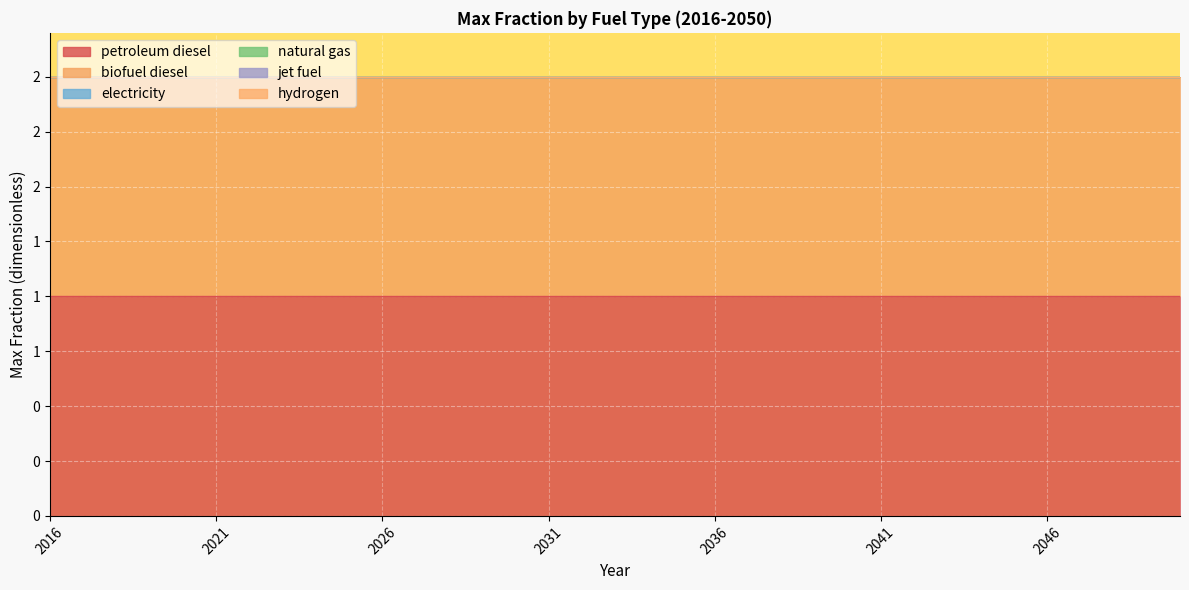

What are all the series names shown in the legend?

petroleum diesel, biofuel diesel, electricity, natural gas, jet fuel, hydrogen